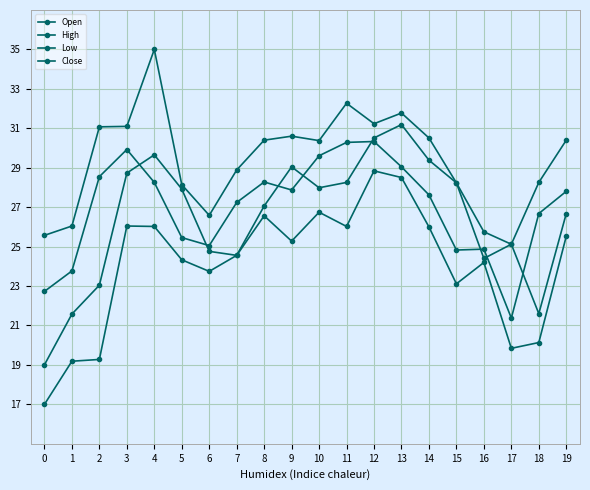

Rank the categories by Close value from highest to lowest.

12, 11, 3, 10, 13, 2, 8, 4, 9, 19, 14, 7, 18, 5, 6, 16, 15, 1, 0, 17